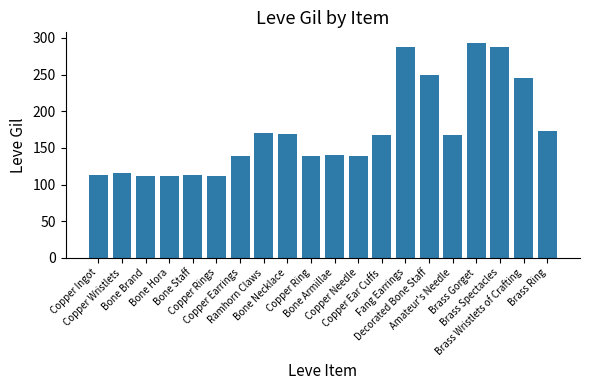

At which label is the value closest to 202?

Brass Ring